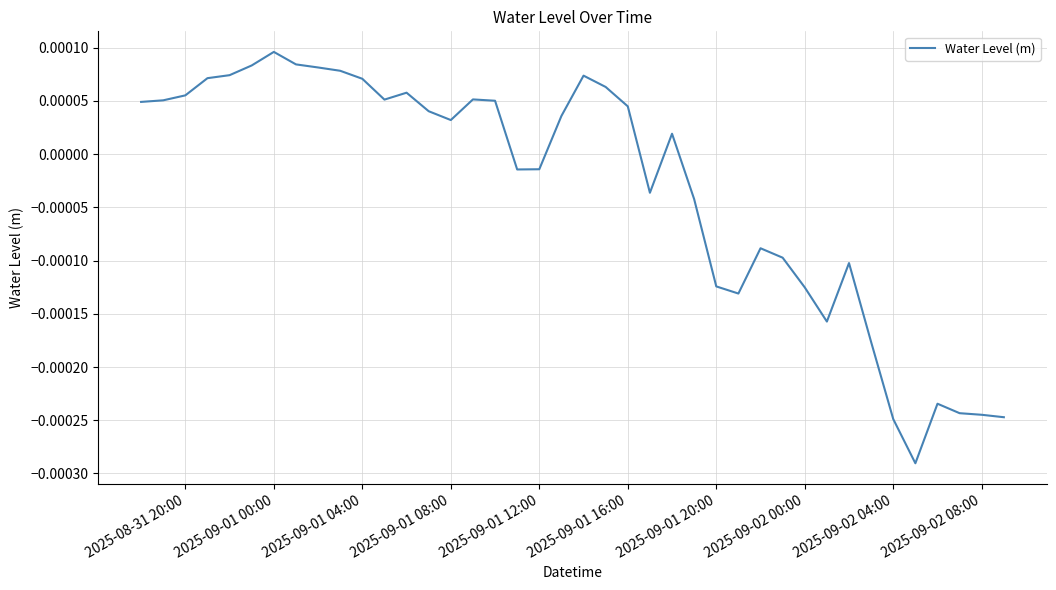

Which label corresponds to the largest value in the chart?

2025-09-01 00:00